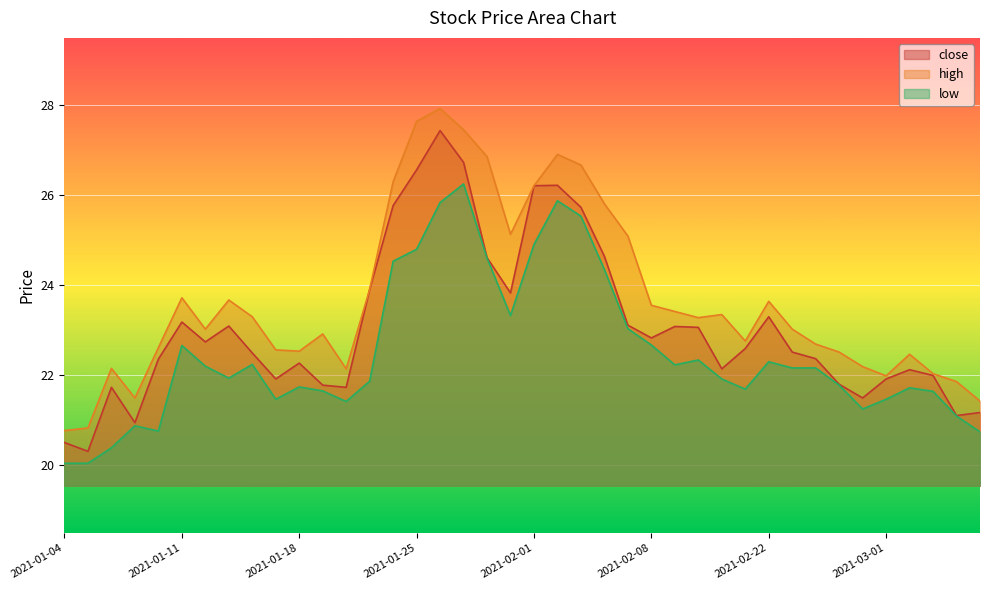

Which category has the lowest value in the high series?

2021-01-04